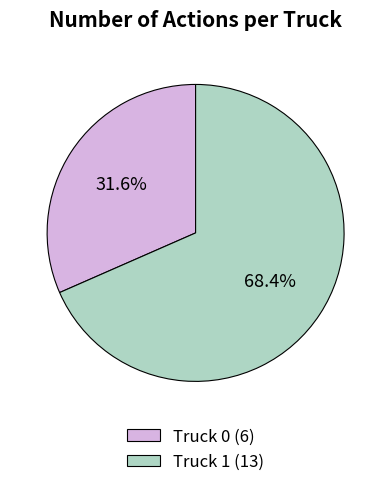

How many segments does this pie chart have?

2